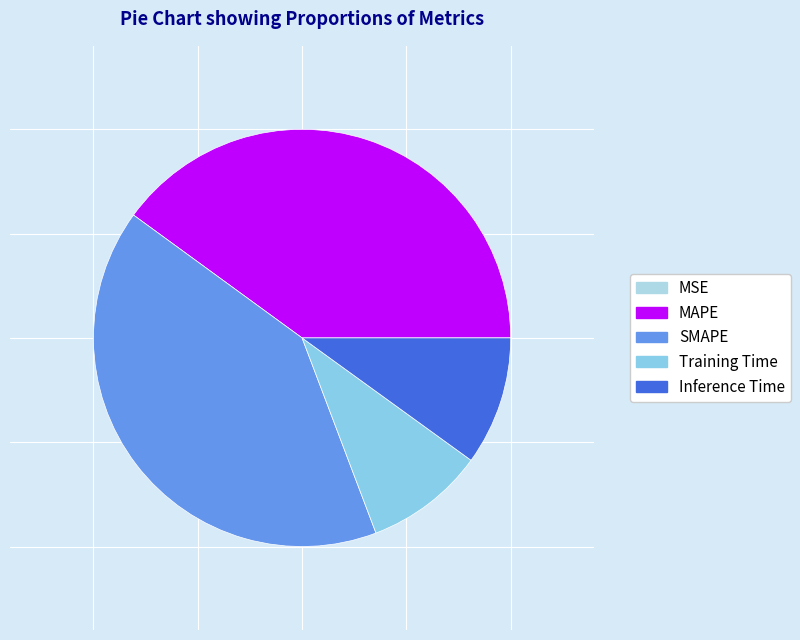

What is the smallest slice in the pie chart?

MSE